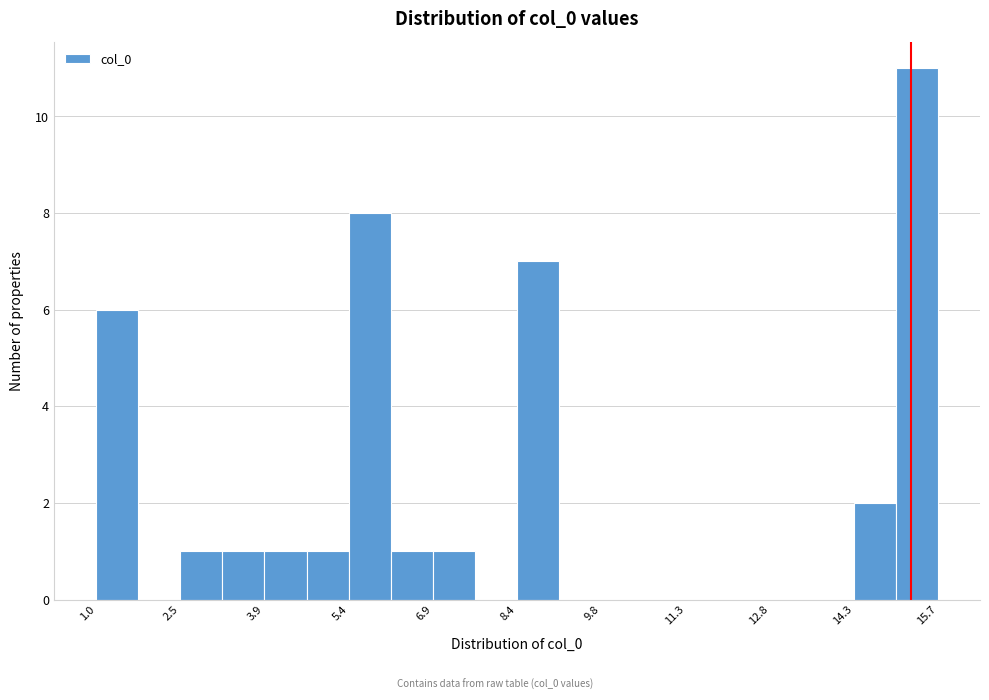

Read against the x-axis, roughly where is the centre of the tallest bar?

15.4